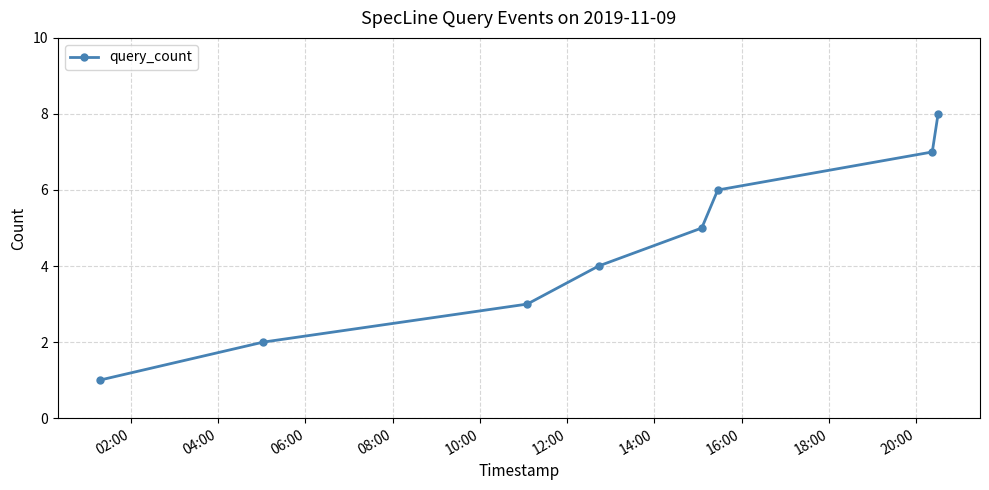

What is the greatest value displayed?

8